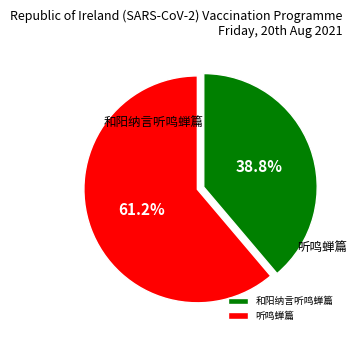

Which has a higher value, 听鸣蝉篇 or 和阳纳言听鸣蝉篇?

听鸣蝉篇